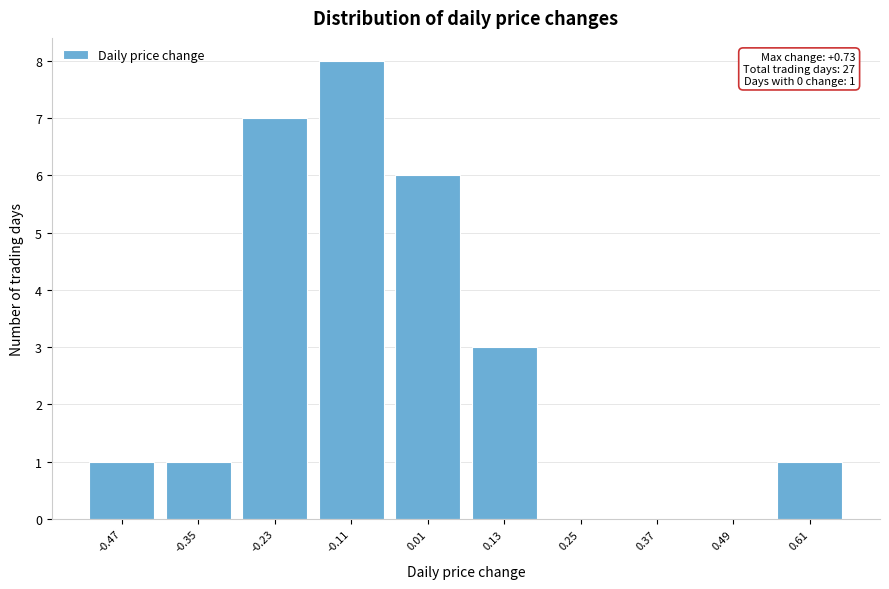

Reading left to right, transcribe all the data shown in this chart.

-0.47=1	-0.35=1	-0.23=7	-0.11=8	0.01=6	0.13=3	0.25=0	0.37=0	0.49=0	0.61=1